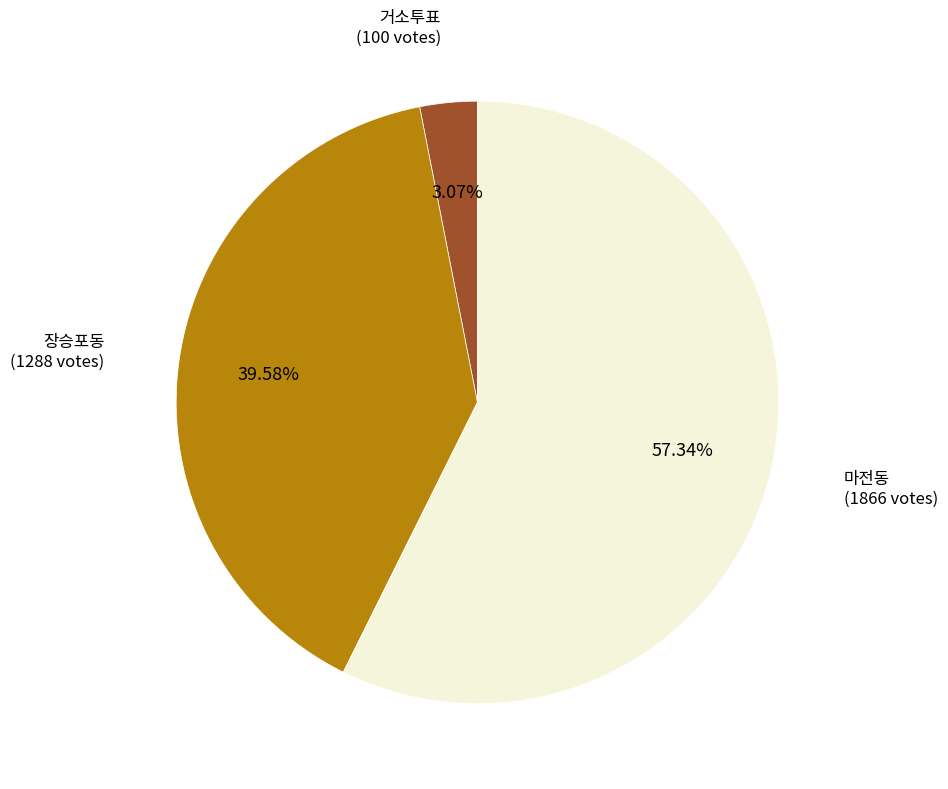

Does any single category account for the majority?

Yes